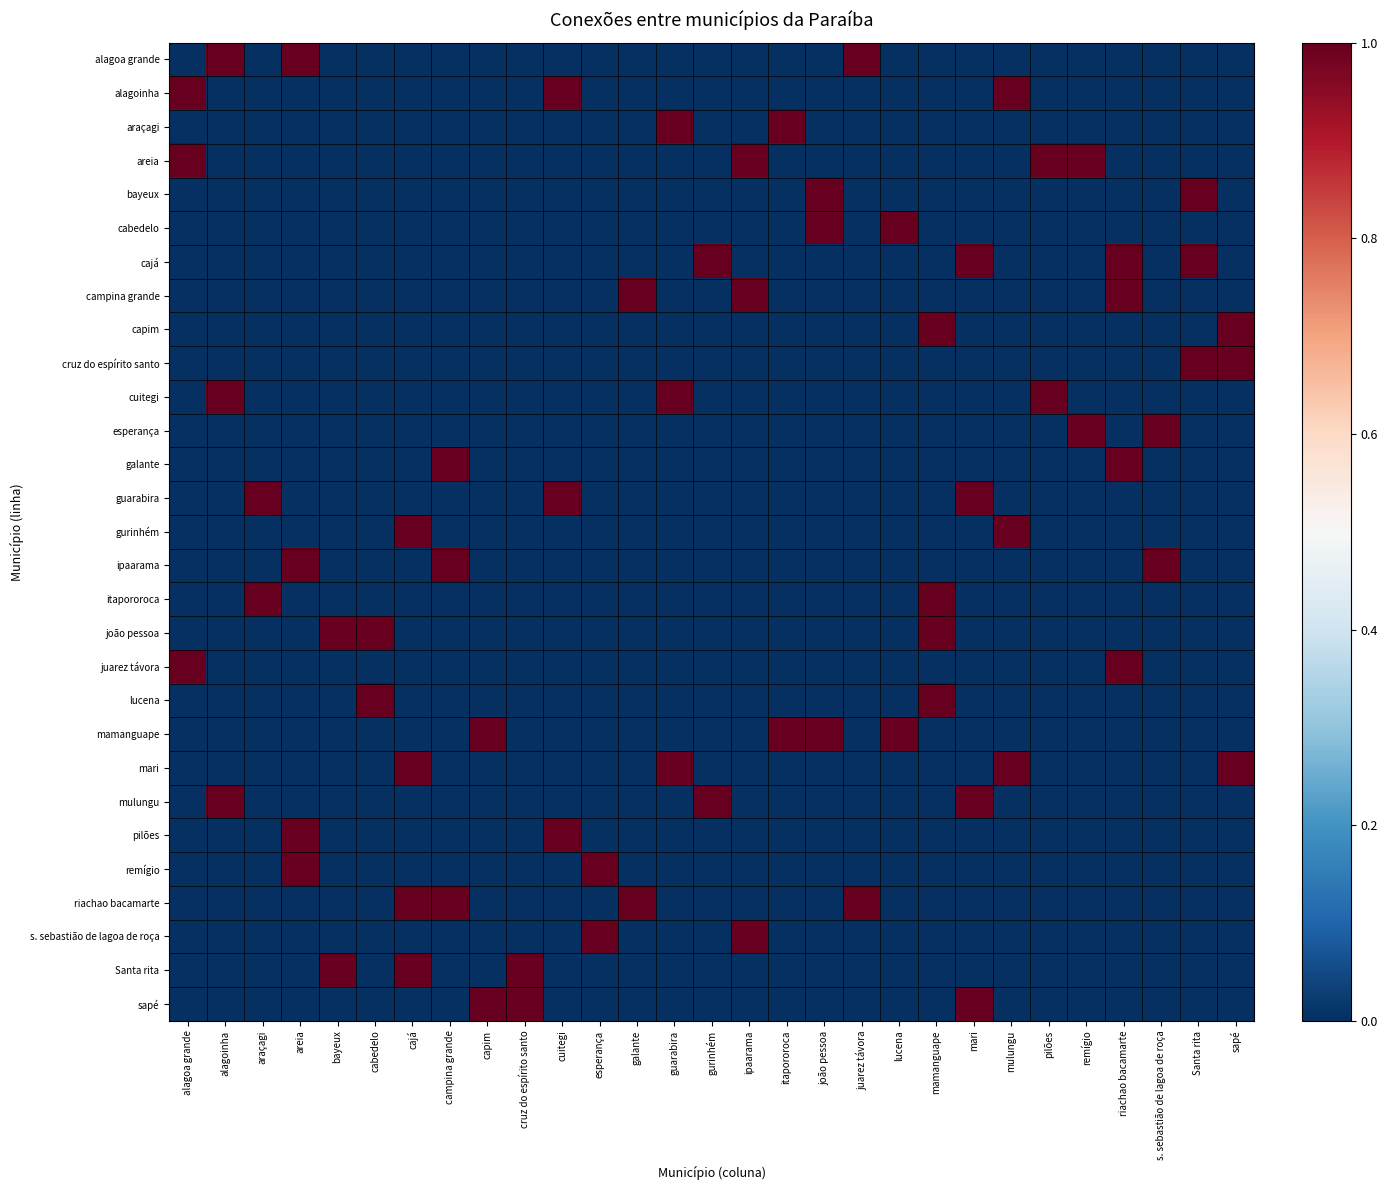

Reading right to left, list all the values displayed in this chart.

alagoa grande: sapé=0	Santa rita=0	s. sebastião de lagoa de roça=0	riachao bacamarte=0	remígio=0	pilões=0	mulungu=0	mari=0	mamanguape=0	lucena=0	juarez távora=1	joão pessoa=0	itapororoca=0	ipaarama=0	gurinhém=0	guarabira=0	galante=0	esperança=0	cuitegi=0	cruz do espírito santo=0	capim=0	campina grande=0	cajá=0	cabedelo=0	bayeux=0	areia=1	araçagi=0	alagoinha=1	alagoa grande=0
alagoinha: sapé=0	Santa rita=0	s. sebastião de lagoa de roça=0	riachao bacamarte=0	remígio=0	pilões=0	mulungu=1	mari=0	mamanguape=0	lucena=0	juarez távora=0	joão pessoa=0	itapororoca=0	ipaarama=0	gurinhém=0	guarabira=0	galante=0	esperança=0	cuitegi=1	cruz do espírito santo=0	capim=0	campina grande=0	cajá=0	cabedelo=0	bayeux=0	areia=0	araçagi=0	alagoinha=0	alagoa grande=1
araçagi: sapé=0	Santa rita=0	s. sebastião de lagoa de roça=0	riachao bacamarte=0	remígio=0	pilões=0	mulungu=0	mari=0	mamanguape=0	lucena=0	juarez távora=0	joão pessoa=0	itapororoca=1	ipaarama=0	gurinhém=0	guarabira=1	galante=0	esperança=0	cuitegi=0	cruz do espírito santo=0	capim=0	campina grande=0	cajá=0	cabedelo=0	bayeux=0	areia=0	araçagi=0	alagoinha=0	alagoa grande=0
areia: sapé=0	Santa rita=0	s. sebastião de lagoa de roça=0	riachao bacamarte=0	remígio=1	pilões=1	mulungu=0	mari=0	mamanguape=0	lucena=0	juarez távora=0	joão pessoa=0	itapororoca=0	ipaarama=1	gurinhém=0	guarabira=0	galante=0	esperança=0	cuitegi=0	cruz do espírito santo=0	capim=0	campina grande=0	cajá=0	cabedelo=0	bayeux=0	areia=0	araçagi=0	alagoinha=0	alagoa grande=1
bayeux: sapé=0	Santa rita=1	s. sebastião de lagoa de roça=0	riachao bacamarte=0	remígio=0	pilões=0	mulungu=0	mari=0	mamanguape=0	lucena=0	juarez távora=0	joão pessoa=1	itapororoca=0	ipaarama=0	gurinhém=0	guarabira=0	galante=0	esperança=0	cuitegi=0	cruz do espírito santo=0	capim=0	campina grande=0	cajá=0	cabedelo=0	bayeux=0	areia=0	araçagi=0	alagoinha=0	alagoa grande=0
cabedelo: sapé=0	Santa rita=0	s. sebastião de lagoa de roça=0	riachao bacamarte=0	remígio=0	pilões=0	mulungu=0	mari=0	mamanguape=0	lucena=1	juarez távora=0	joão pessoa=1	itapororoca=0	ipaarama=0	gurinhém=0	guarabira=0	galante=0	esperança=0	cuitegi=0	cruz do espírito santo=0	capim=0	campina grande=0	cajá=0	cabedelo=0	bayeux=0	areia=0	araçagi=0	alagoinha=0	alagoa grande=0
cajá: sapé=0	Santa rita=1	s. sebastião de lagoa de roça=0	riachao bacamarte=1	remígio=0	pilões=0	mulungu=0	mari=1	mamanguape=0	lucena=0	juarez távora=0	joão pessoa=0	itapororoca=0	ipaarama=0	gurinhém=1	guarabira=0	galante=0	esperança=0	cuitegi=0	cruz do espírito santo=0	capim=0	campina grande=0	cajá=0	cabedelo=0	bayeux=0	areia=0	araçagi=0	alagoinha=0	alagoa grande=0
campina grande: sapé=0	Santa rita=0	s. sebastião de lagoa de roça=0	riachao bacamarte=1	remígio=0	pilões=0	mulungu=0	mari=0	mamanguape=0	lucena=0	juarez távora=0	joão pessoa=0	itapororoca=0	ipaarama=1	gurinhém=0	guarabira=0	galante=1	esperança=0	cuitegi=0	cruz do espírito santo=0	capim=0	campina grande=0	cajá=0	cabedelo=0	bayeux=0	areia=0	araçagi=0	alagoinha=0	alagoa grande=0
capim: sapé=1	Santa rita=0	s. sebastião de lagoa de roça=0	riachao bacamarte=0	remígio=0	pilões=0	mulungu=0	mari=0	mamanguape=1	lucena=0	juarez távora=0	joão pessoa=0	itapororoca=0	ipaarama=0	gurinhém=0	guarabira=0	galante=0	esperança=0	cuitegi=0	cruz do espírito santo=0	capim=0	campina grande=0	cajá=0	cabedelo=0	bayeux=0	areia=0	araçagi=0	alagoinha=0	alagoa grande=0
cruz do espírito santo: sapé=1	Santa rita=1	s. sebastião de lagoa de roça=0	riachao bacamarte=0	remígio=0	pilões=0	mulungu=0	mari=0	mamanguape=0	lucena=0	juarez távora=0	joão pessoa=0	itapororoca=0	ipaarama=0	gurinhém=0	guarabira=0	galante=0	esperança=0	cuitegi=0	cruz do espírito santo=0	capim=0	campina grande=0	cajá=0	cabedelo=0	bayeux=0	areia=0	araçagi=0	alagoinha=0	alagoa grande=0
cuitegi: sapé=0	Santa rita=0	s. sebastião de lagoa de roça=0	riachao bacamarte=0	remígio=0	pilões=1	mulungu=0	mari=0	mamanguape=0	lucena=0	juarez távora=0	joão pessoa=0	itapororoca=0	ipaarama=0	gurinhém=0	guarabira=1	galante=0	esperança=0	cuitegi=0	cruz do espírito santo=0	capim=0	campina grande=0	cajá=0	cabedelo=0	bayeux=0	areia=0	araçagi=0	alagoinha=1	alagoa grande=0
esperança: sapé=0	Santa rita=0	s. sebastião de lagoa de roça=1	riachao bacamarte=0	remígio=1	pilões=0	mulungu=0	mari=0	mamanguape=0	lucena=0	juarez távora=0	joão pessoa=0	itapororoca=0	ipaarama=0	gurinhém=0	guarabira=0	galante=0	esperança=0	cuitegi=0	cruz do espírito santo=0	capim=0	campina grande=0	cajá=0	cabedelo=0	bayeux=0	areia=0	araçagi=0	alagoinha=0	alagoa grande=0
galante: sapé=0	Santa rita=0	s. sebastião de lagoa de roça=0	riachao bacamarte=1	remígio=0	pilões=0	mulungu=0	mari=0	mamanguape=0	lucena=0	juarez távora=0	joão pessoa=0	itapororoca=0	ipaarama=0	gurinhém=0	guarabira=0	galante=0	esperança=0	cuitegi=0	cruz do espírito santo=0	capim=0	campina grande=1	cajá=0	cabedelo=0	bayeux=0	areia=0	araçagi=0	alagoinha=0	alagoa grande=0
guarabira: sapé=0	Santa rita=0	s. sebastião de lagoa de roça=0	riachao bacamarte=0	remígio=0	pilões=0	mulungu=0	mari=1	mamanguape=0	lucena=0	juarez távora=0	joão pessoa=0	itapororoca=0	ipaarama=0	gurinhém=0	guarabira=0	galante=0	esperança=0	cuitegi=1	cruz do espírito santo=0	capim=0	campina grande=0	cajá=0	cabedelo=0	bayeux=0	areia=0	araçagi=1	alagoinha=0	alagoa grande=0
gurinhém: sapé=0	Santa rita=0	s. sebastião de lagoa de roça=0	riachao bacamarte=0	remígio=0	pilões=0	mulungu=1	mari=0	mamanguape=0	lucena=0	juarez távora=0	joão pessoa=0	itapororoca=0	ipaarama=0	gurinhém=0	guarabira=0	galante=0	esperança=0	cuitegi=0	cruz do espírito santo=0	capim=0	campina grande=0	cajá=1	cabedelo=0	bayeux=0	areia=0	araçagi=0	alagoinha=0	alagoa grande=0
ipaarama: sapé=0	Santa rita=0	s. sebastião de lagoa de roça=1	riachao bacamarte=0	remígio=0	pilões=0	mulungu=0	mari=0	mamanguape=0	lucena=0	juarez távora=0	joão pessoa=0	itapororoca=0	ipaarama=0	gurinhém=0	guarabira=0	galante=0	esperança=0	cuitegi=0	cruz do espírito santo=0	capim=0	campina grande=1	cajá=0	cabedelo=0	bayeux=0	areia=1	araçagi=0	alagoinha=0	alagoa grande=0
itapororoca: sapé=0	Santa rita=0	s. sebastião de lagoa de roça=0	riachao bacamarte=0	remígio=0	pilões=0	mulungu=0	mari=0	mamanguape=1	lucena=0	juarez távora=0	joão pessoa=0	itapororoca=0	ipaarama=0	gurinhém=0	guarabira=0	galante=0	esperança=0	cuitegi=0	cruz do espírito santo=0	capim=0	campina grande=0	cajá=0	cabedelo=0	bayeux=0	areia=0	araçagi=1	alagoinha=0	alagoa grande=0
joão pessoa: sapé=0	Santa rita=0	s. sebastião de lagoa de roça=0	riachao bacamarte=0	remígio=0	pilões=0	mulungu=0	mari=0	mamanguape=1	lucena=0	juarez távora=0	joão pessoa=0	itapororoca=0	ipaarama=0	gurinhém=0	guarabira=0	galante=0	esperança=0	cuitegi=0	cruz do espírito santo=0	capim=0	campina grande=0	cajá=0	cabedelo=1	bayeux=1	areia=0	araçagi=0	alagoinha=0	alagoa grande=0
juarez távora: sapé=0	Santa rita=0	s. sebastião de lagoa de roça=0	riachao bacamarte=1	remígio=0	pilões=0	mulungu=0	mari=0	mamanguape=0	lucena=0	juarez távora=0	joão pessoa=0	itapororoca=0	ipaarama=0	gurinhém=0	guarabira=0	galante=0	esperança=0	cuitegi=0	cruz do espírito santo=0	capim=0	campina grande=0	cajá=0	cabedelo=0	bayeux=0	areia=0	araçagi=0	alagoinha=0	alagoa grande=1
lucena: sapé=0	Santa rita=0	s. sebastião de lagoa de roça=0	riachao bacamarte=0	remígio=0	pilões=0	mulungu=0	mari=0	mamanguape=1	lucena=0	juarez távora=0	joão pessoa=0	itapororoca=0	ipaarama=0	gurinhém=0	guarabira=0	galante=0	esperança=0	cuitegi=0	cruz do espírito santo=0	capim=0	campina grande=0	cajá=0	cabedelo=1	bayeux=0	areia=0	araçagi=0	alagoinha=0	alagoa grande=0
mamanguape: sapé=0	Santa rita=0	s. sebastião de lagoa de roça=0	riachao bacamarte=0	remígio=0	pilões=0	mulungu=0	mari=0	mamanguape=0	lucena=1	juarez távora=0	joão pessoa=1	itapororoca=1	ipaarama=0	gurinhém=0	guarabira=0	galante=0	esperança=0	cuitegi=0	cruz do espírito santo=0	capim=1	campina grande=0	cajá=0	cabedelo=0	bayeux=0	areia=0	araçagi=0	alagoinha=0	alagoa grande=0
mari: sapé=1	Santa rita=0	s. sebastião de lagoa de roça=0	riachao bacamarte=0	remígio=0	pilões=0	mulungu=1	mari=0	mamanguape=0	lucena=0	juarez távora=0	joão pessoa=0	itapororoca=0	ipaarama=0	gurinhém=0	guarabira=1	galante=0	esperança=0	cuitegi=0	cruz do espírito santo=0	capim=0	campina grande=0	cajá=1	cabedelo=0	bayeux=0	areia=0	araçagi=0	alagoinha=0	alagoa grande=0
mulungu: sapé=0	Santa rita=0	s. sebastião de lagoa de roça=0	riachao bacamarte=0	remígio=0	pilões=0	mulungu=0	mari=1	mamanguape=0	lucena=0	juarez távora=0	joão pessoa=0	itapororoca=0	ipaarama=0	gurinhém=1	guarabira=0	galante=0	esperança=0	cuitegi=0	cruz do espírito santo=0	capim=0	campina grande=0	cajá=0	cabedelo=0	bayeux=0	areia=0	araçagi=0	alagoinha=1	alagoa grande=0
pilões: sapé=0	Santa rita=0	s. sebastião de lagoa de roça=0	riachao bacamarte=0	remígio=0	pilões=0	mulungu=0	mari=0	mamanguape=0	lucena=0	juarez távora=0	joão pessoa=0	itapororoca=0	ipaarama=0	gurinhém=0	guarabira=0	galante=0	esperança=0	cuitegi=1	cruz do espírito santo=0	capim=0	campina grande=0	cajá=0	cabedelo=0	bayeux=0	areia=1	araçagi=0	alagoinha=0	alagoa grande=0
remígio: sapé=0	Santa rita=0	s. sebastião de lagoa de roça=0	riachao bacamarte=0	remígio=0	pilões=0	mulungu=0	mari=0	mamanguape=0	lucena=0	juarez távora=0	joão pessoa=0	itapororoca=0	ipaarama=0	gurinhém=0	guarabira=0	galante=0	esperança=1	cuitegi=0	cruz do espírito santo=0	capim=0	campina grande=0	cajá=0	cabedelo=0	bayeux=0	areia=1	araçagi=0	alagoinha=0	alagoa grande=0
riachao bacamarte: sapé=0	Santa rita=0	s. sebastião de lagoa de roça=0	riachao bacamarte=0	remígio=0	pilões=0	mulungu=0	mari=0	mamanguape=0	lucena=0	juarez távora=1	joão pessoa=0	itapororoca=0	ipaarama=0	gurinhém=0	guarabira=0	galante=1	esperança=0	cuitegi=0	cruz do espírito santo=0	capim=0	campina grande=1	cajá=1	cabedelo=0	bayeux=0	areia=0	araçagi=0	alagoinha=0	alagoa grande=0
s. sebastião de lagoa de roça: sapé=0	Santa rita=0	s. sebastião de lagoa de roça=0	riachao bacamarte=0	remígio=0	pilões=0	mulungu=0	mari=0	mamanguape=0	lucena=0	juarez távora=0	joão pessoa=0	itapororoca=0	ipaarama=1	gurinhém=0	guarabira=0	galante=0	esperança=1	cuitegi=0	cruz do espírito santo=0	capim=0	campina grande=0	cajá=0	cabedelo=0	bayeux=0	areia=0	araçagi=0	alagoinha=0	alagoa grande=0
Santa rita: sapé=0	Santa rita=0	s. sebastião de lagoa de roça=0	riachao bacamarte=0	remígio=0	pilões=0	mulungu=0	mari=0	mamanguape=0	lucena=0	juarez távora=0	joão pessoa=0	itapororoca=0	ipaarama=0	gurinhém=0	guarabira=0	galante=0	esperança=0	cuitegi=0	cruz do espírito santo=1	capim=0	campina grande=0	cajá=1	cabedelo=0	bayeux=1	areia=0	araçagi=0	alagoinha=0	alagoa grande=0
sapé: sapé=0	Santa rita=0	s. sebastião de lagoa de roça=0	riachao bacamarte=0	remígio=0	pilões=0	mulungu=0	mari=1	mamanguape=0	lucena=0	juarez távora=0	joão pessoa=0	itapororoca=0	ipaarama=0	gurinhém=0	guarabira=0	galante=0	esperança=0	cuitegi=0	cruz do espírito santo=1	capim=1	campina grande=0	cajá=0	cabedelo=0	bayeux=0	areia=0	araçagi=0	alagoinha=0	alagoa grande=0